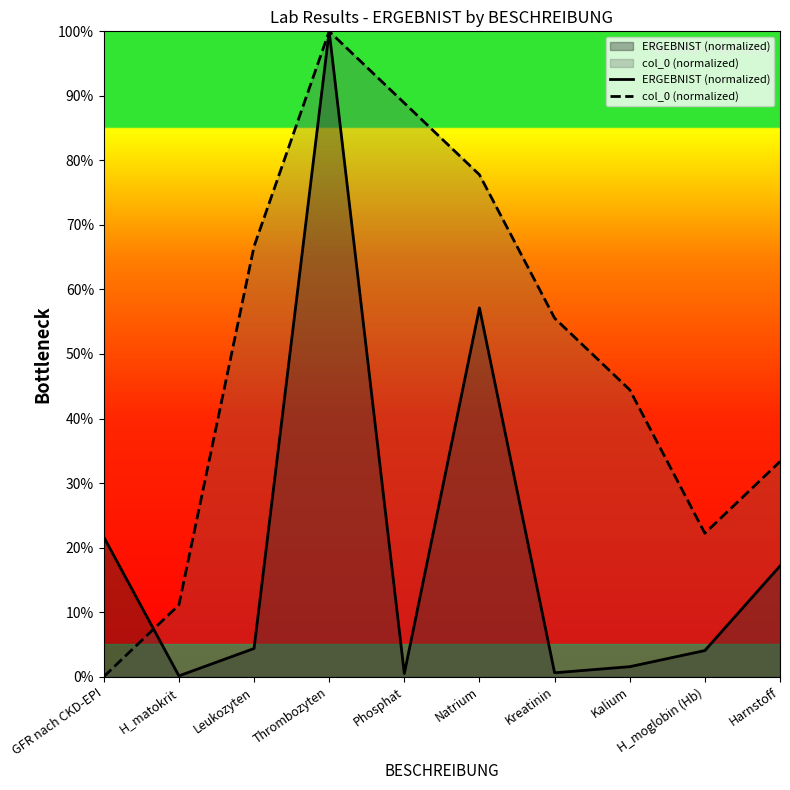

What is the minimum value for ERGEBNIST (normalized)?

0.1